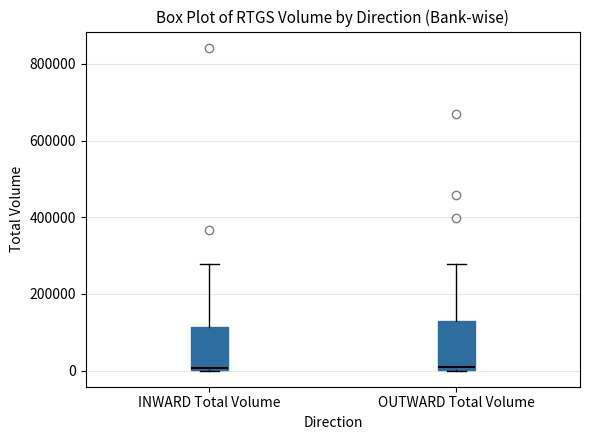

Where does the upper whisker of the box for OUTWARD Total Volume end on the y-axis? The values are not printed on the chart, so give them approximately, as read against the axis.

280000